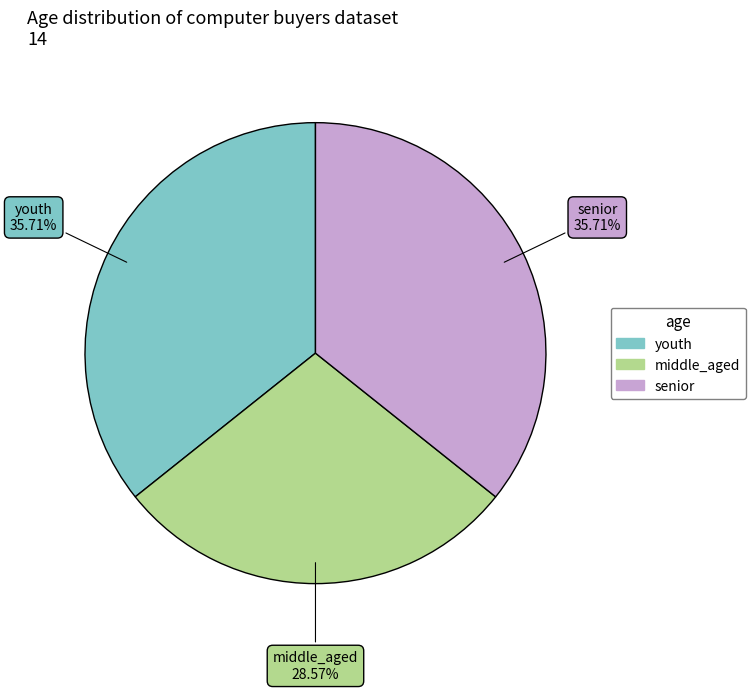

The youth slice represents 23% of the pie. True or false?

False